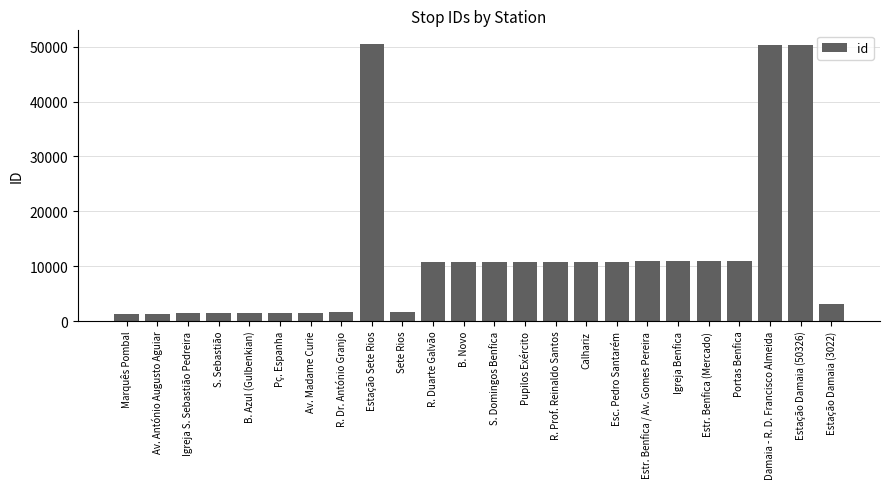

What is the label of the 10th bar from the left?

Sete Rios